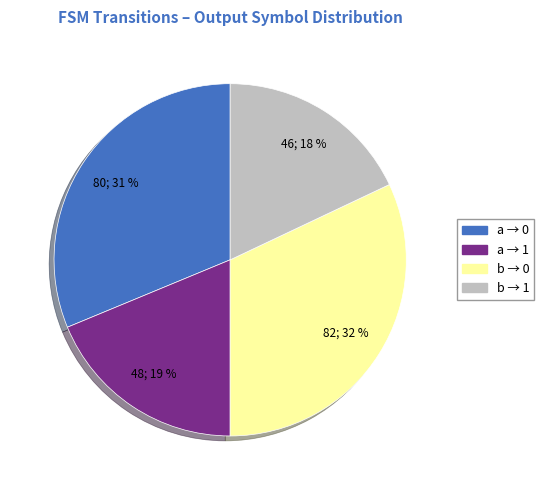

Is the sum of b → 1 and a → 1 greater than half?

No